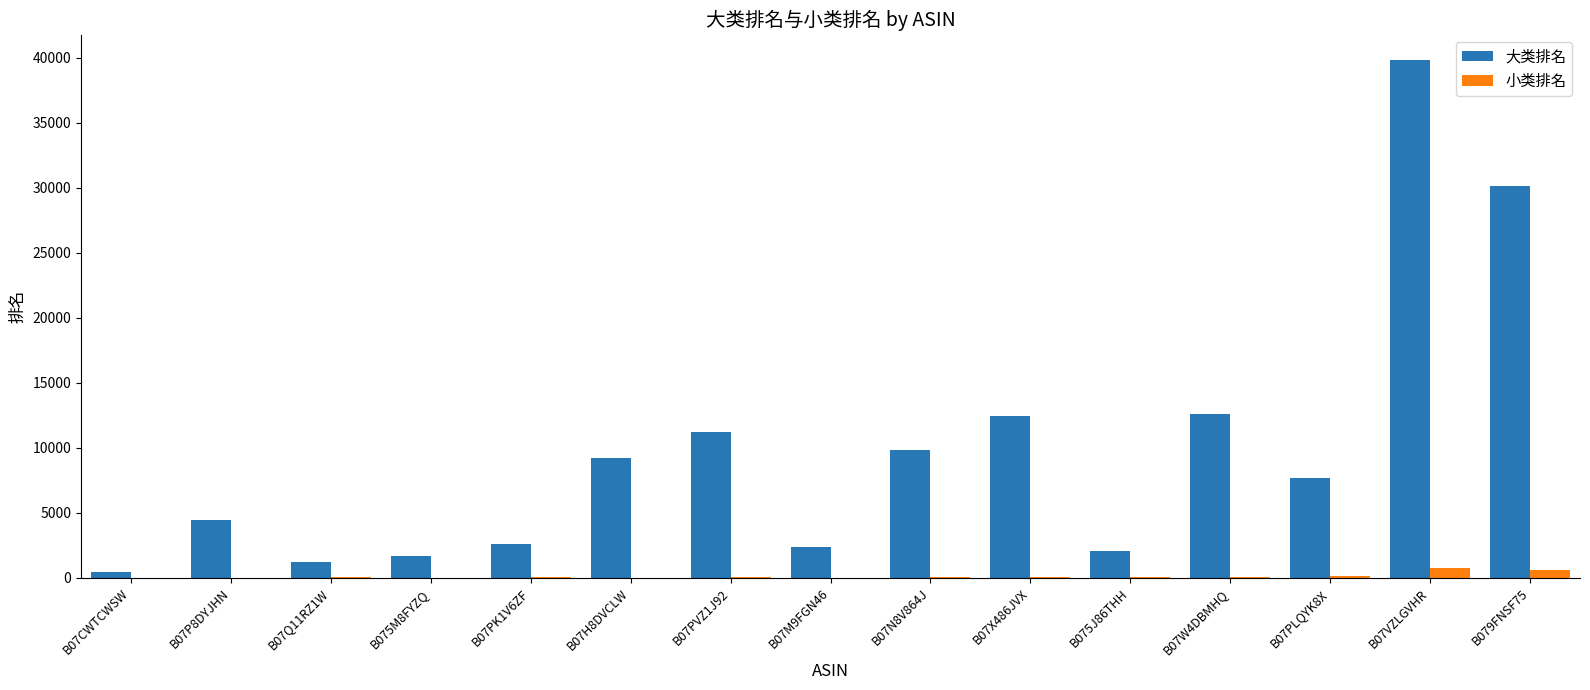

True or false: 大类排名 has a value of 2187 at B07N8V864J.

False